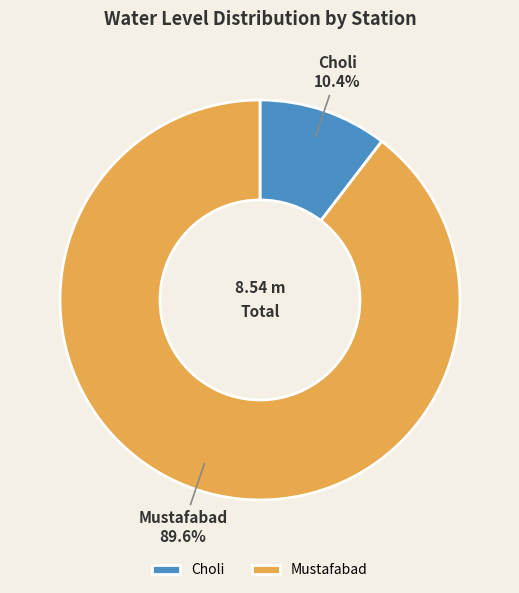

How many slices are in this pie chart?

2